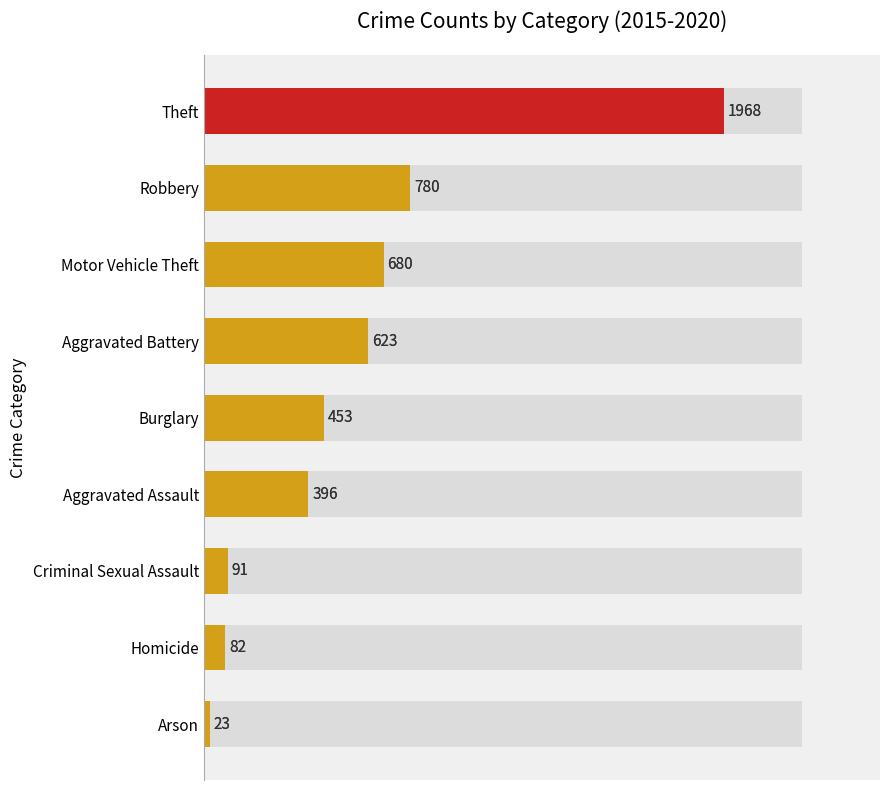

The 2017 series shows 1175 at 6. True or false?

False